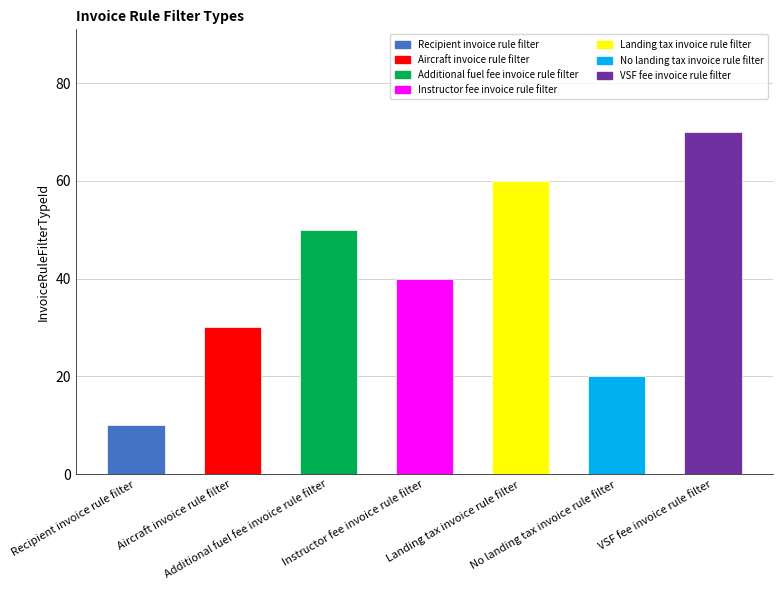

Reading left to right, list all the values displayed in this chart.

10	30	50	40	60	20	70